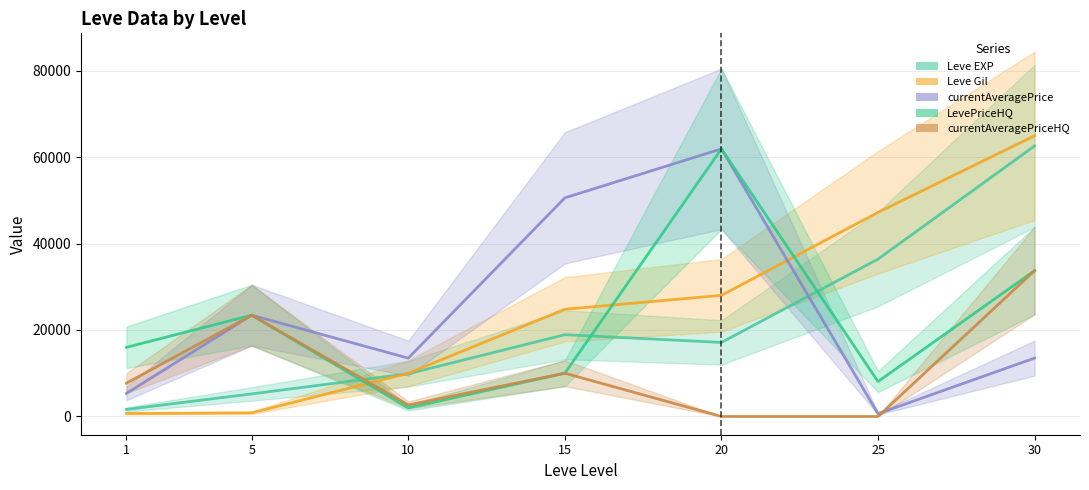

Reading left to right, what are all the values shown in this chart?

Leve EXP: 1=1630	5=5220	10=9880	15=18910	20=17120	25=36390	30=62560
Leve Gil: 1=690	5=840	10=9990	15=24790	20=28010	25=47200	30=64910
currentAveragePrice: 1=5344	5=23426	10=13490	15=50556	20=61879	25=642	30=13503
LevePriceHQ: 1=15994	5=23426	10=1985	15=10000	20=61879	25=8075	30=33725
currentAveragePriceHQ: 1=7699	5=23426	10=2664	15=10000	20=0	25=0	30=33725